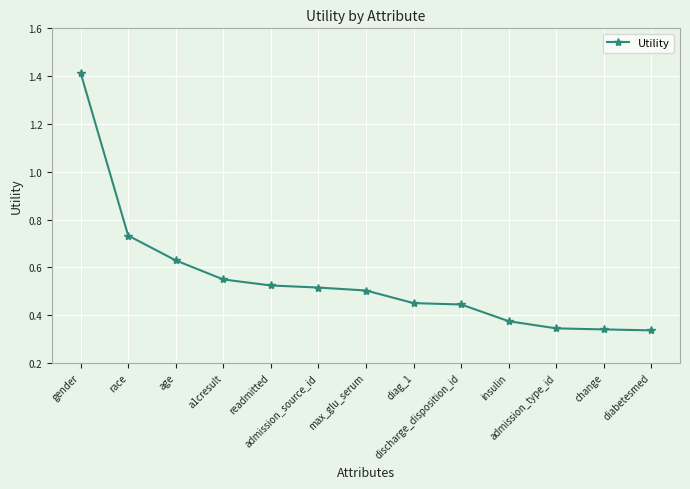

What is the difference between the maximum and minimum values?

1.1